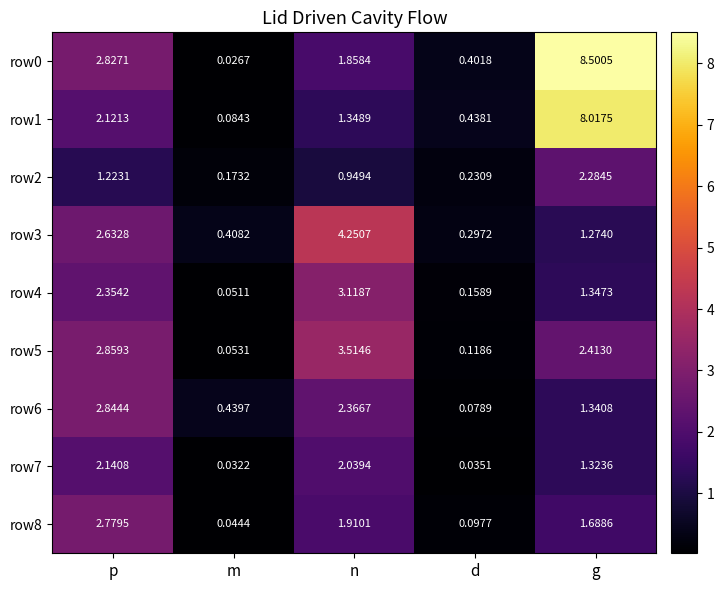

Is the value of row2 at p greater than the value of row7 at g?

No